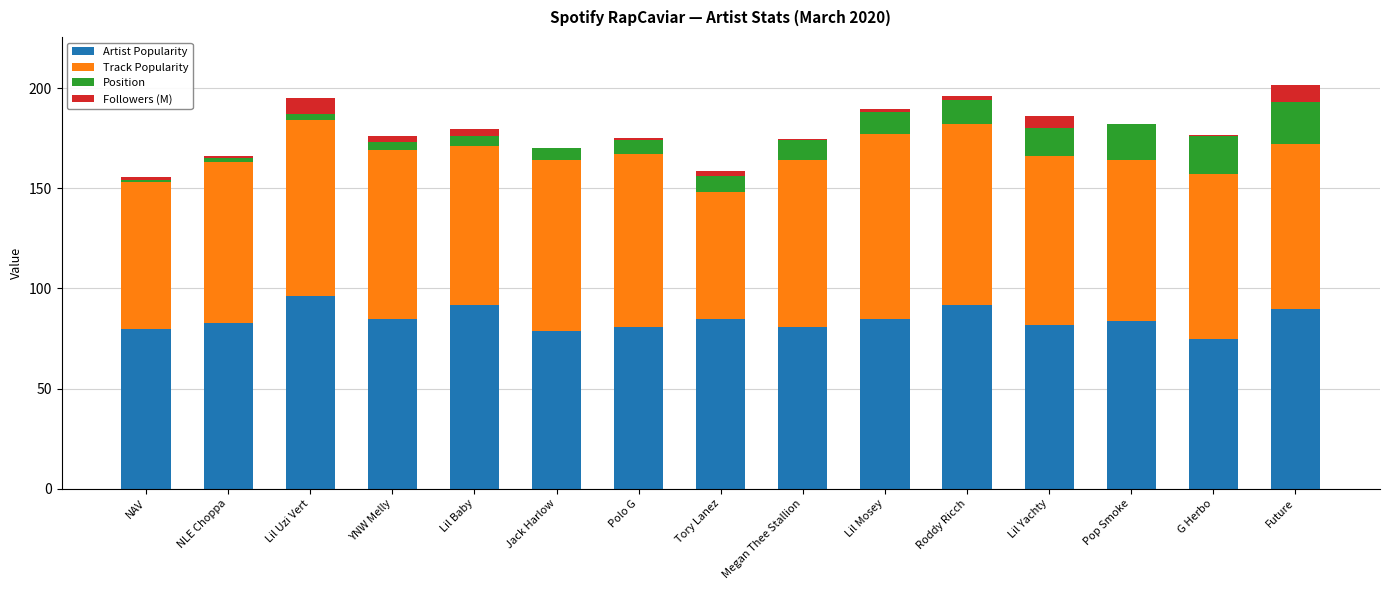

What is the highest value of the Artist Popularity series?

96.0